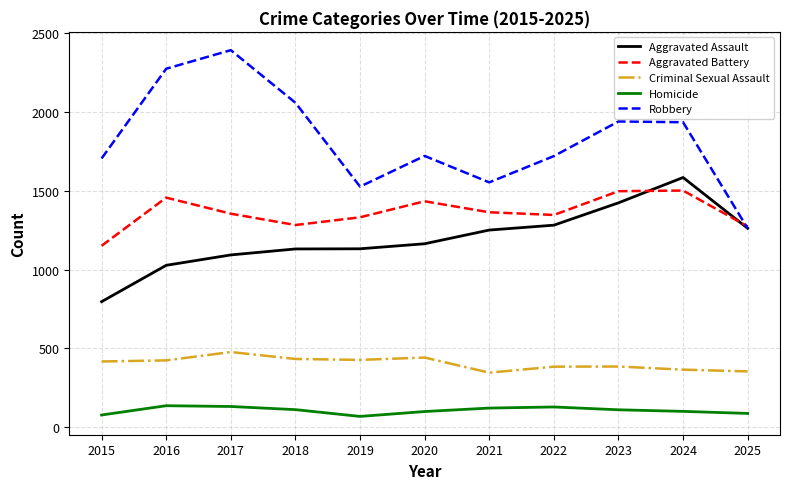

True or false: Homicide and Criminal Sexual Assault intersect in this chart.

False